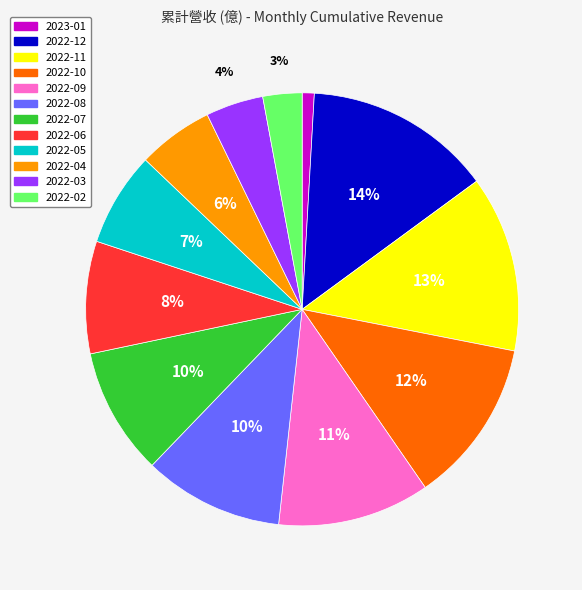

Approximately how many times larger is the value at 2022-10 compared to 2022-05?

1.7